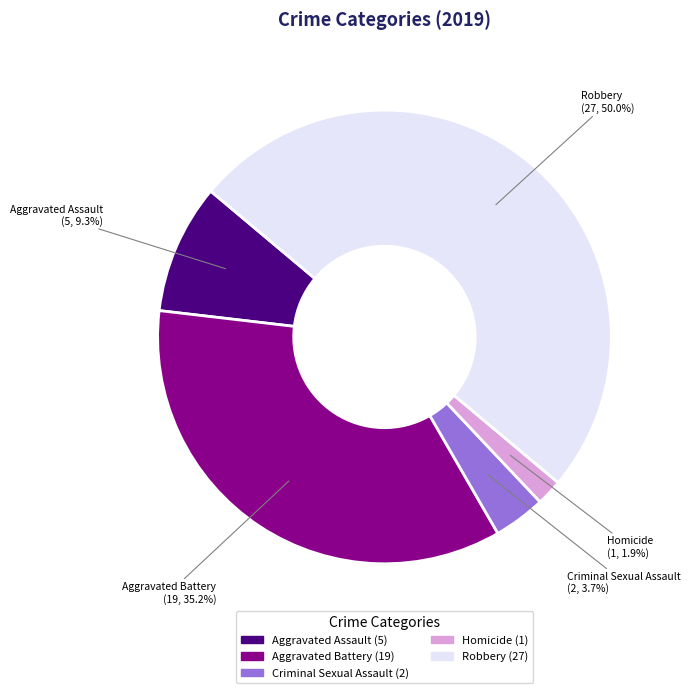

True or false: Aggravated Battery accounts for 35% of the total.

True